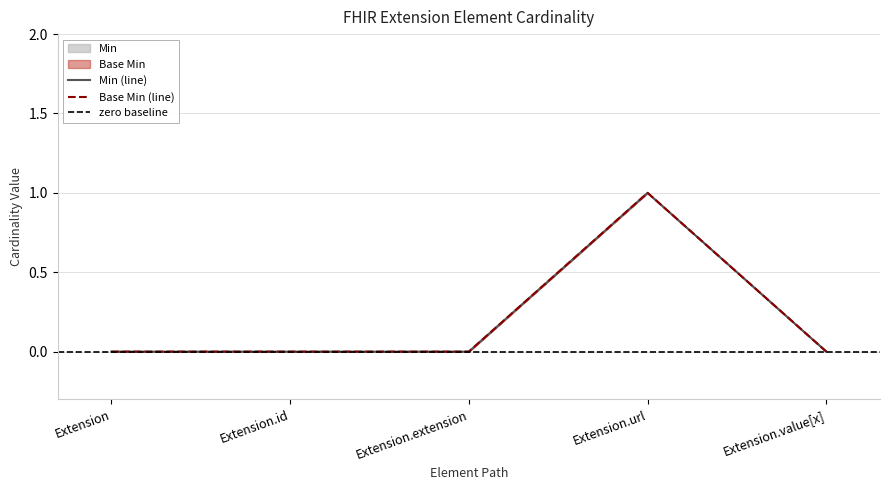

What is the difference between the maximum and minimum values in the Min series?

1